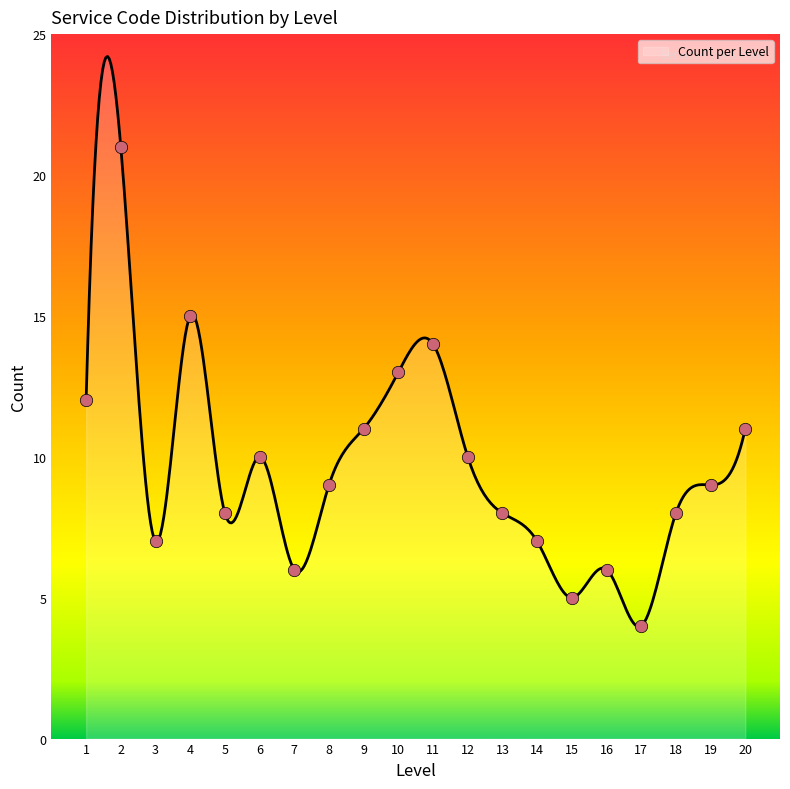

What is the difference between the maximum and minimum values?

20.2